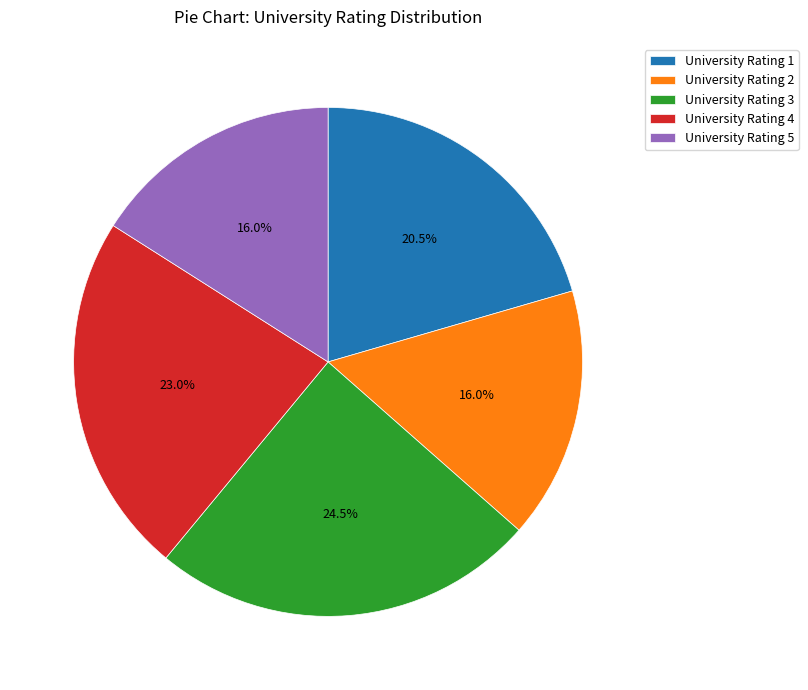

What is the ratio of the value at University Rating 2 to the value at University Rating 1?

0.8